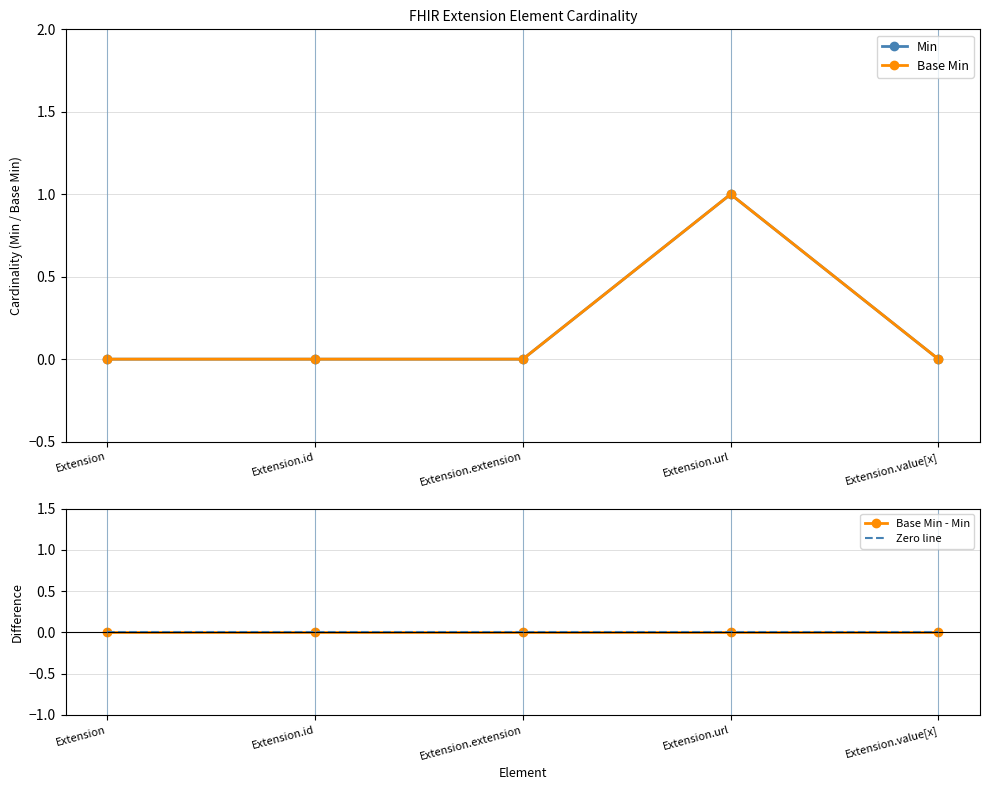

What are all the series names shown in the legend?

Min, Base Min, Base Min - Min, Zero line